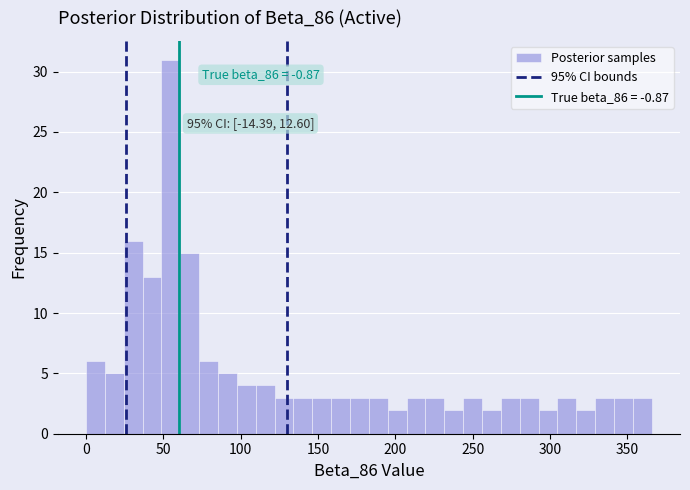

Around what value on the x-axis is the tallest bar? Give the approximate position of its centre, as read against the axis.

55